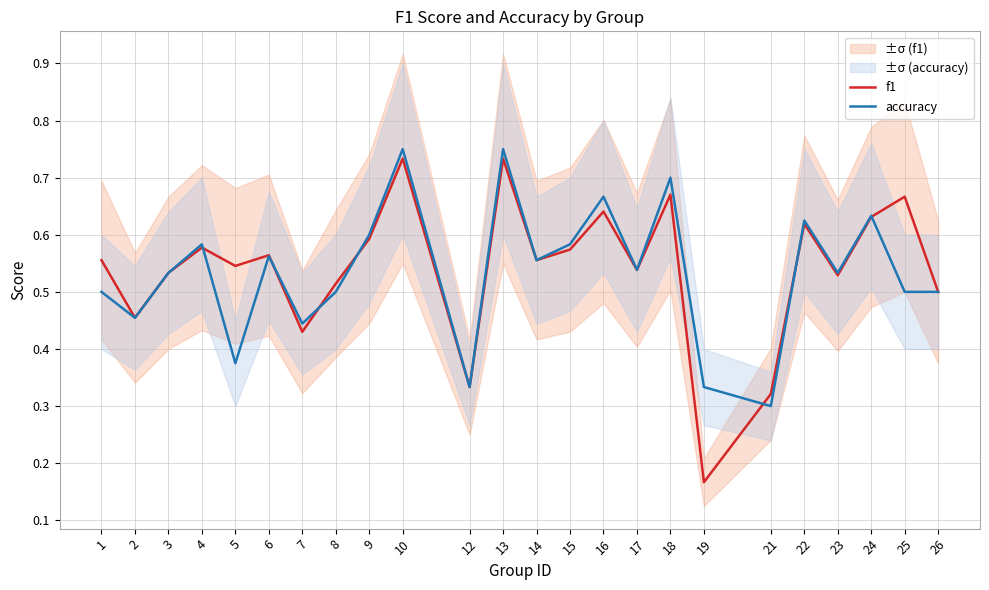

List the series in order of their peak value, highest first.

accuracy, f1